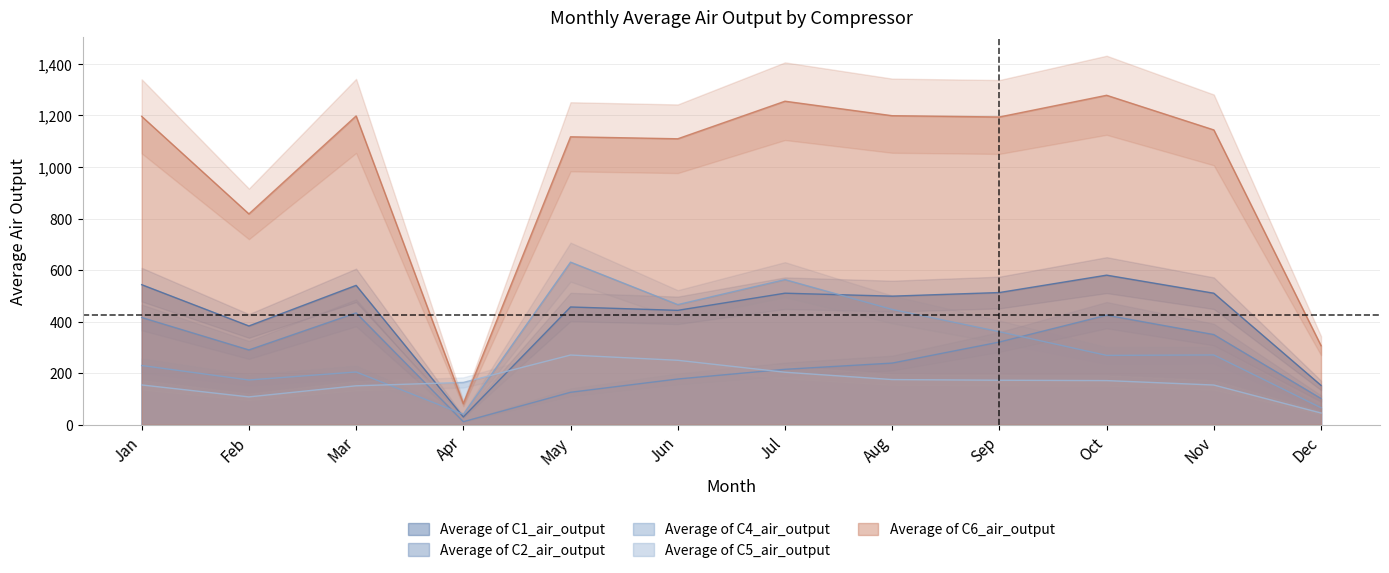

Is it true that Average of C4_air_output equals 40.5 at Apr?

True